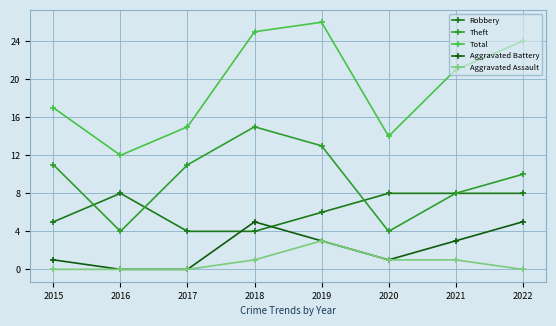

Reading right to left, transcribe all the data shown in this chart.

Robbery: 2022=8	2021=8	2020=8	2019=6	2018=4	2017=4	2016=8	2015=5
Theft: 2022=10	2021=8	2020=4	2019=13	2018=15	2017=11	2016=4	2015=11
Total: 2022=24	2021=21	2020=14	2019=26	2018=25	2017=15	2016=12	2015=17
Aggravated Battery: 2022=5	2021=3	2020=1	2019=3	2018=5	2017=0	2016=0	2015=1
Aggravated Assault: 2022=0	2021=1	2020=1	2019=3	2018=1	2017=0	2016=0	2015=0